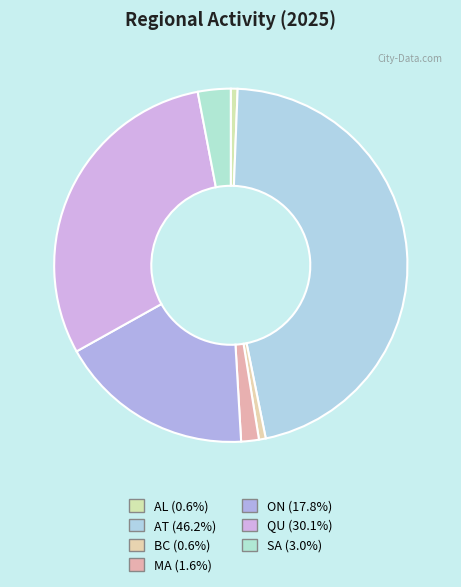

To the nearest percent, what percentage of the pie is SA?

3%